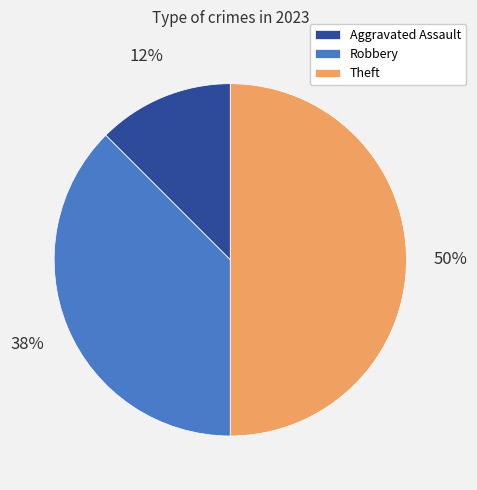

Is the sum of Aggravated Assault and Theft greater than half?

Yes